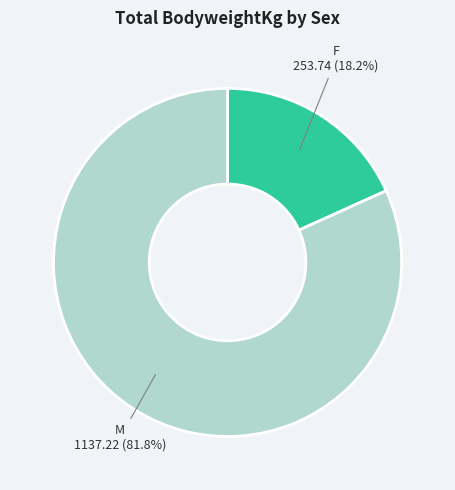

Does any single category account for the majority?

Yes